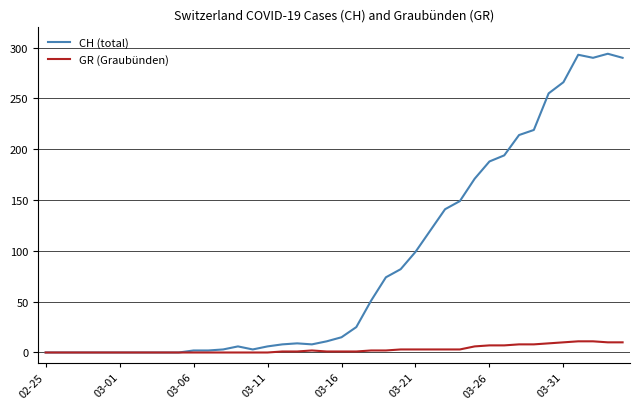

Which series has the widest spread of values?

CH (total)